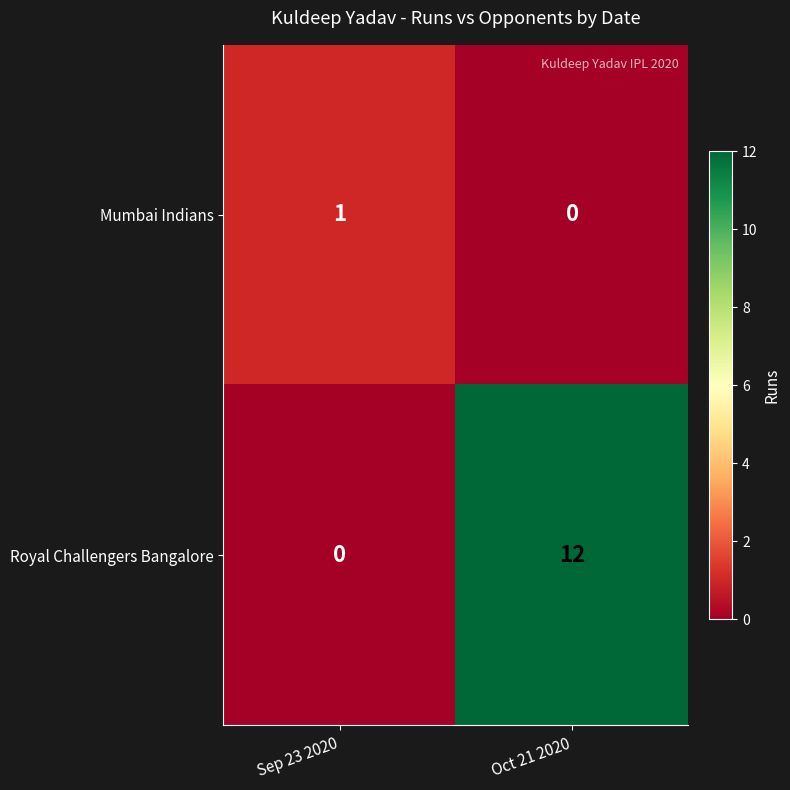

True or false: Royal Challengers Bangalore has a value of 0 at Sep 23 2020.

True